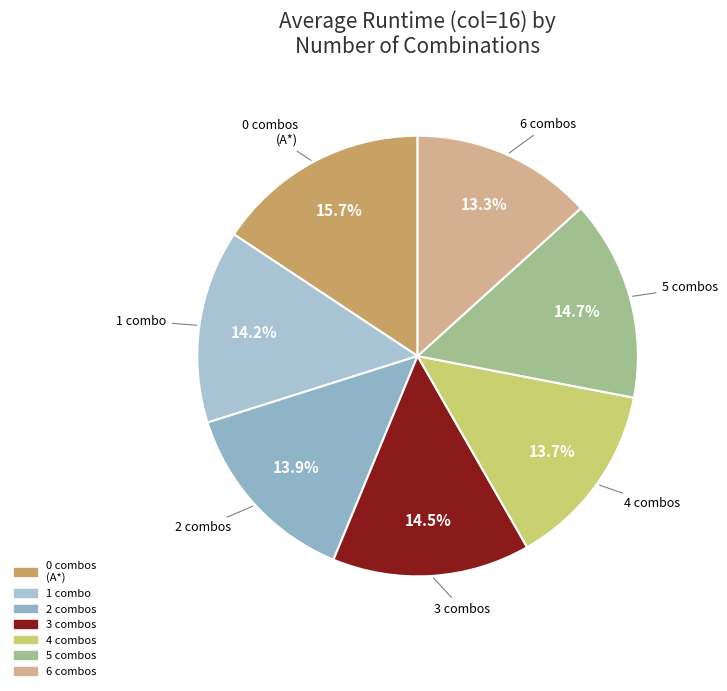

Does 3 account for over 50% of the chart?

No